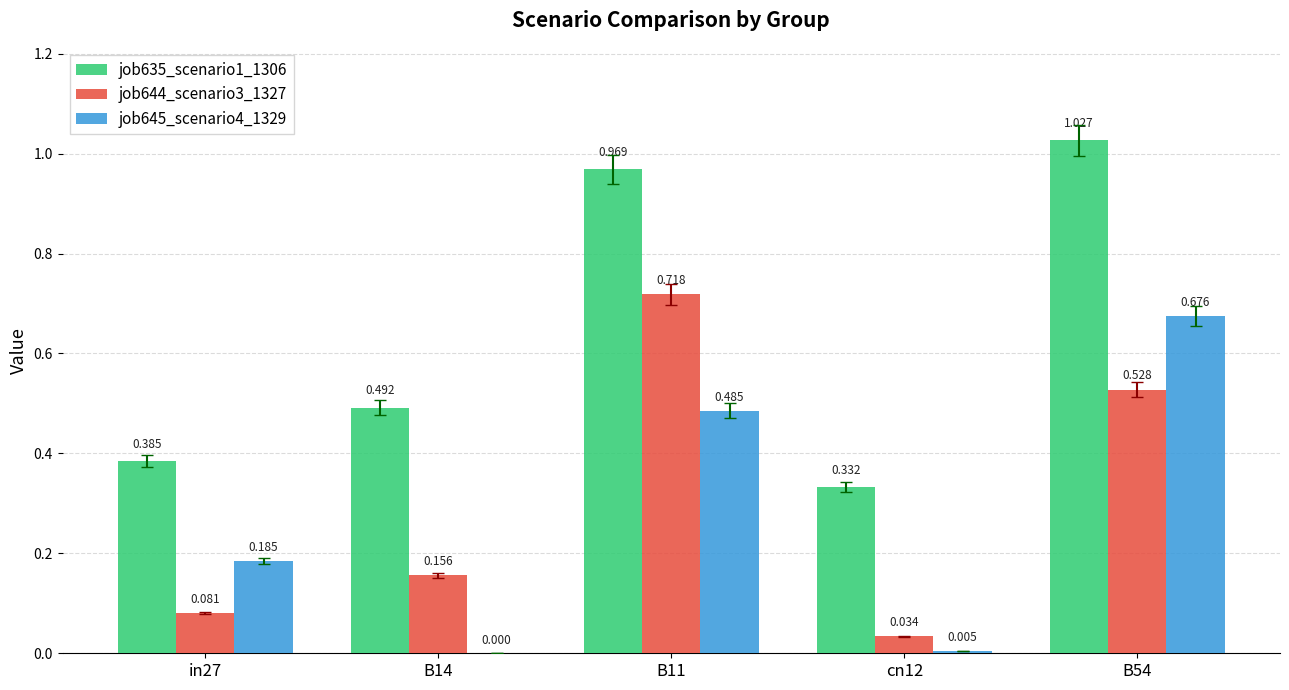

Is the value of job644_scenario3_1327 at in27 greater than the value of job645_scenario4_1329 at B11?

No